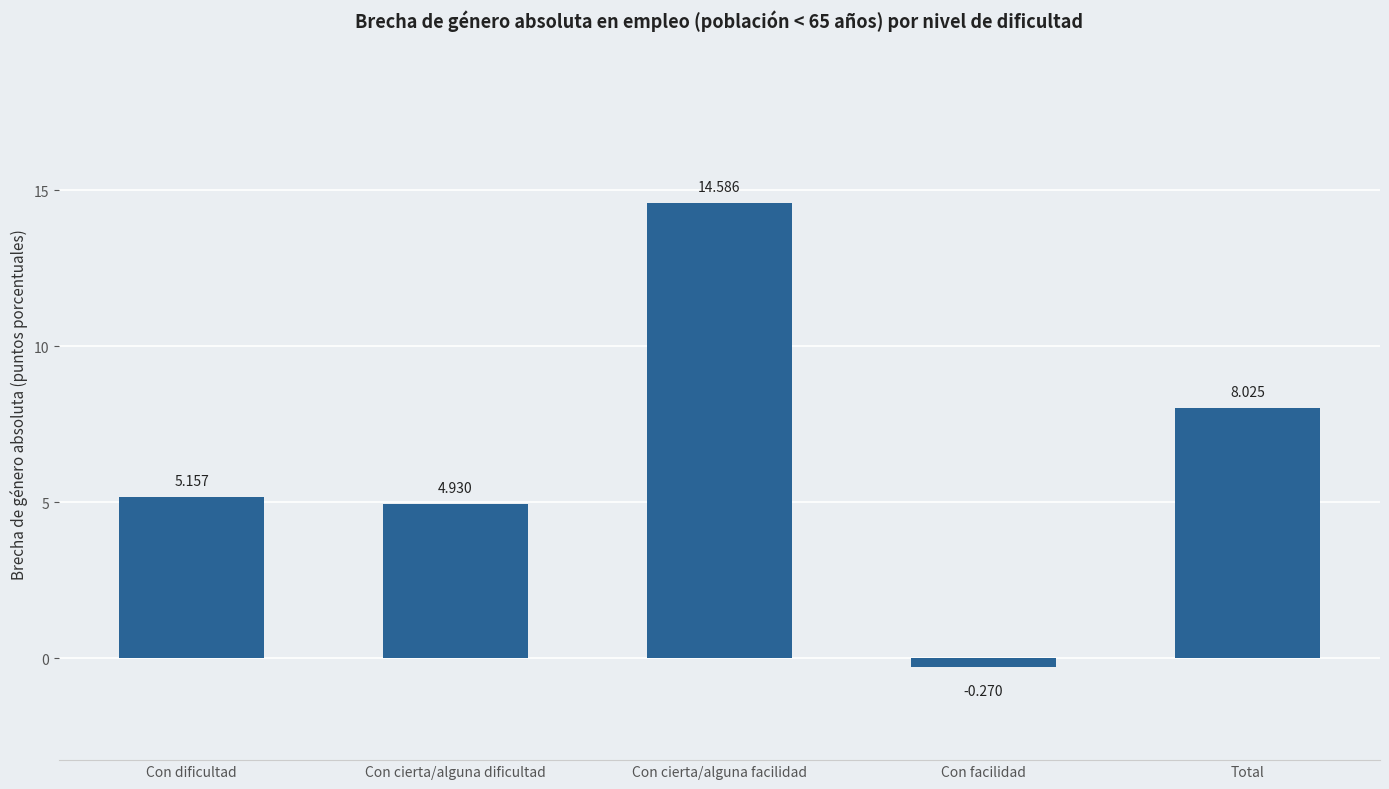

What is the sum of the values at Con dificultad and Con cierta/alguna dificultad?

10.1